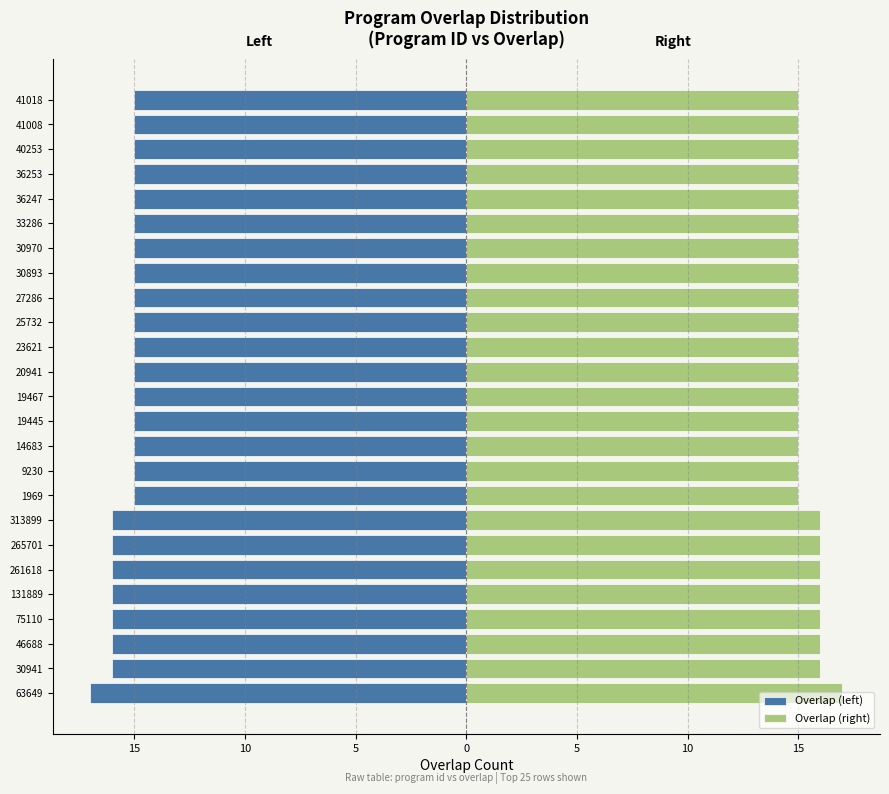

What is the value of the Overlap (right) bar at the 6th from the left?

16